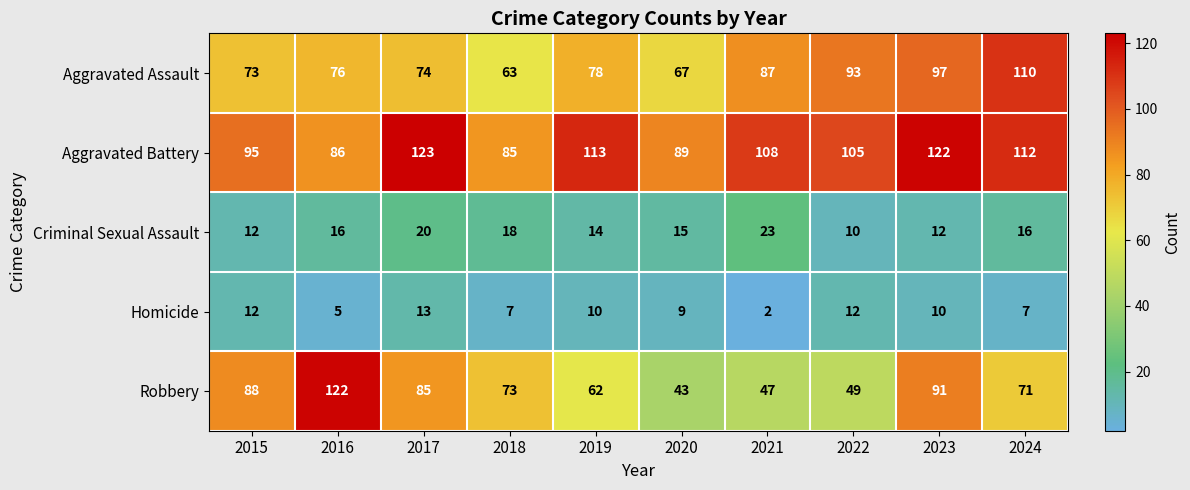

What is the difference between the highest and lowest values at 2015?

83